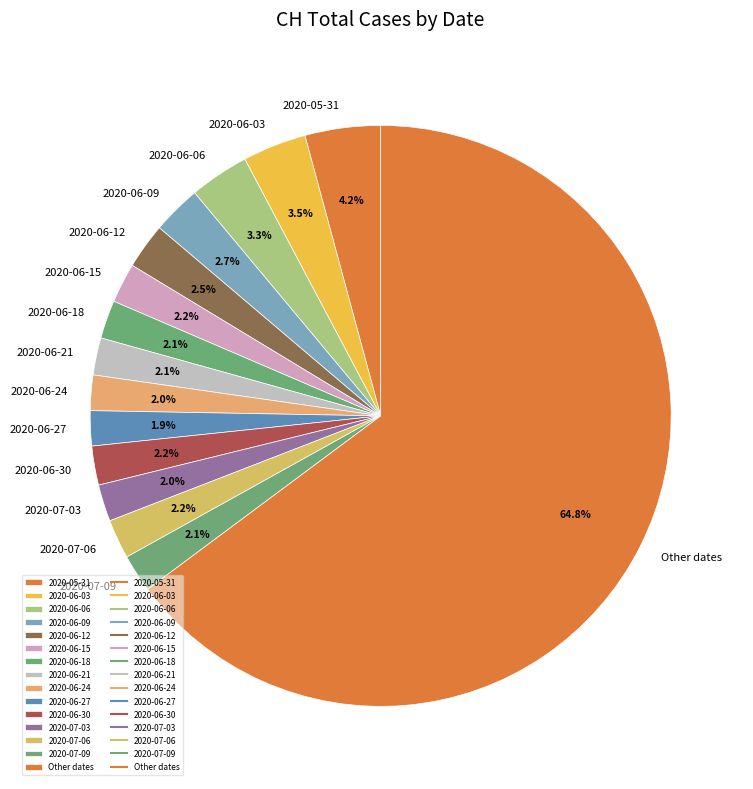

Which has a higher value, 2020-06-24 or 2020-06-03?

2020-06-03